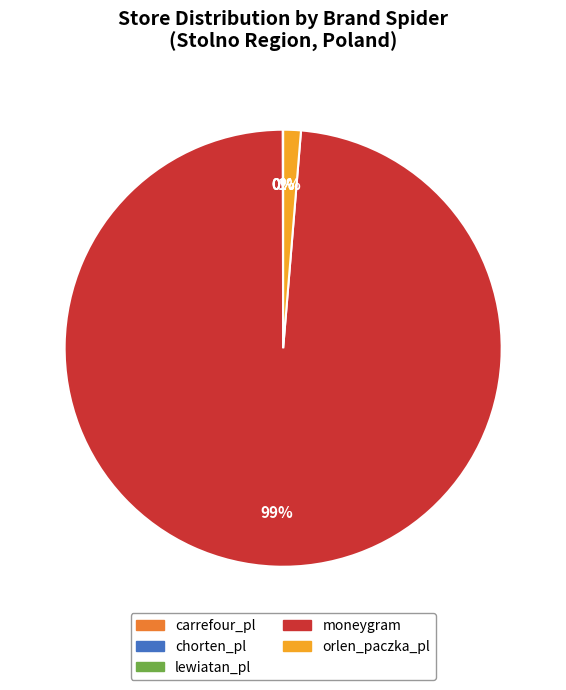

To the nearest percent, what is the difference between the largest and smallest slice percentages?

99%